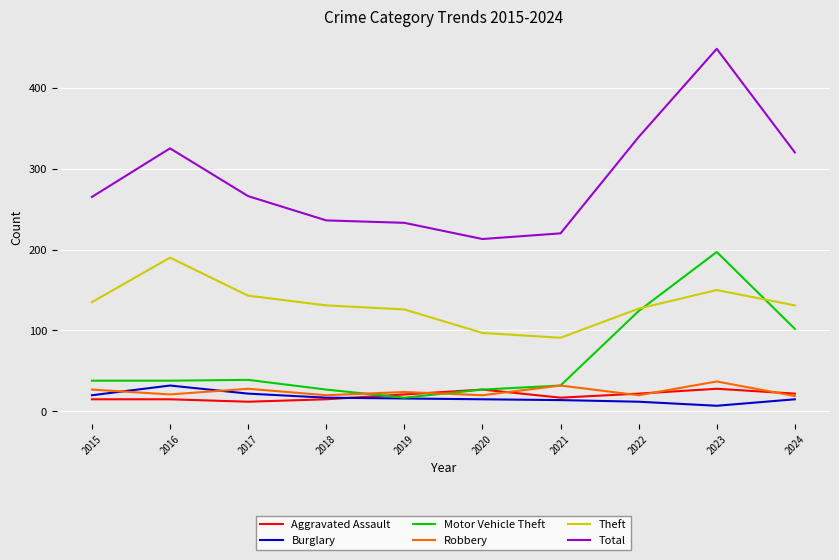

Where is the first local maximum for Robbery?

2017